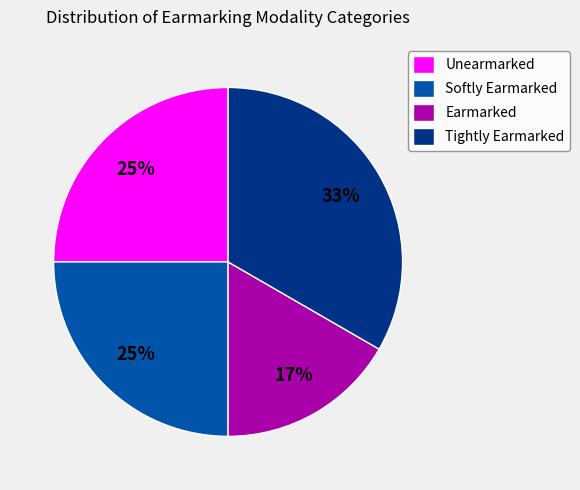

To the nearest percent, what is the average slice percentage?

25%